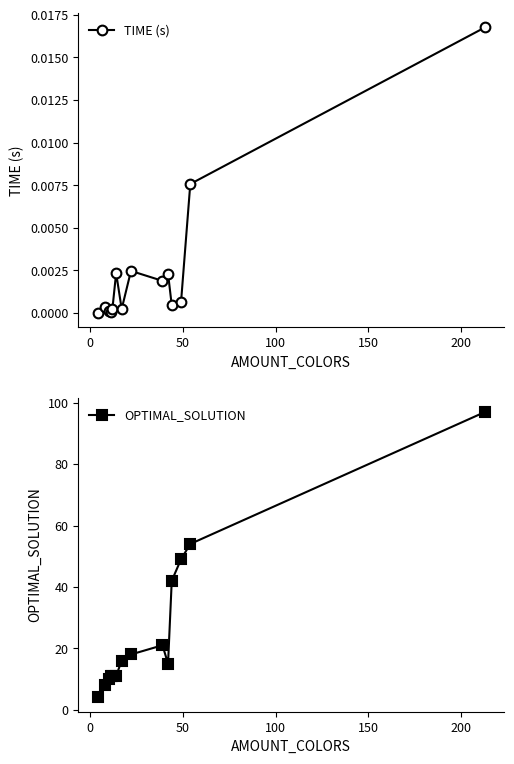

What is the value of the OPTIMAL_SOLUTION point at the 13th from the left?

54